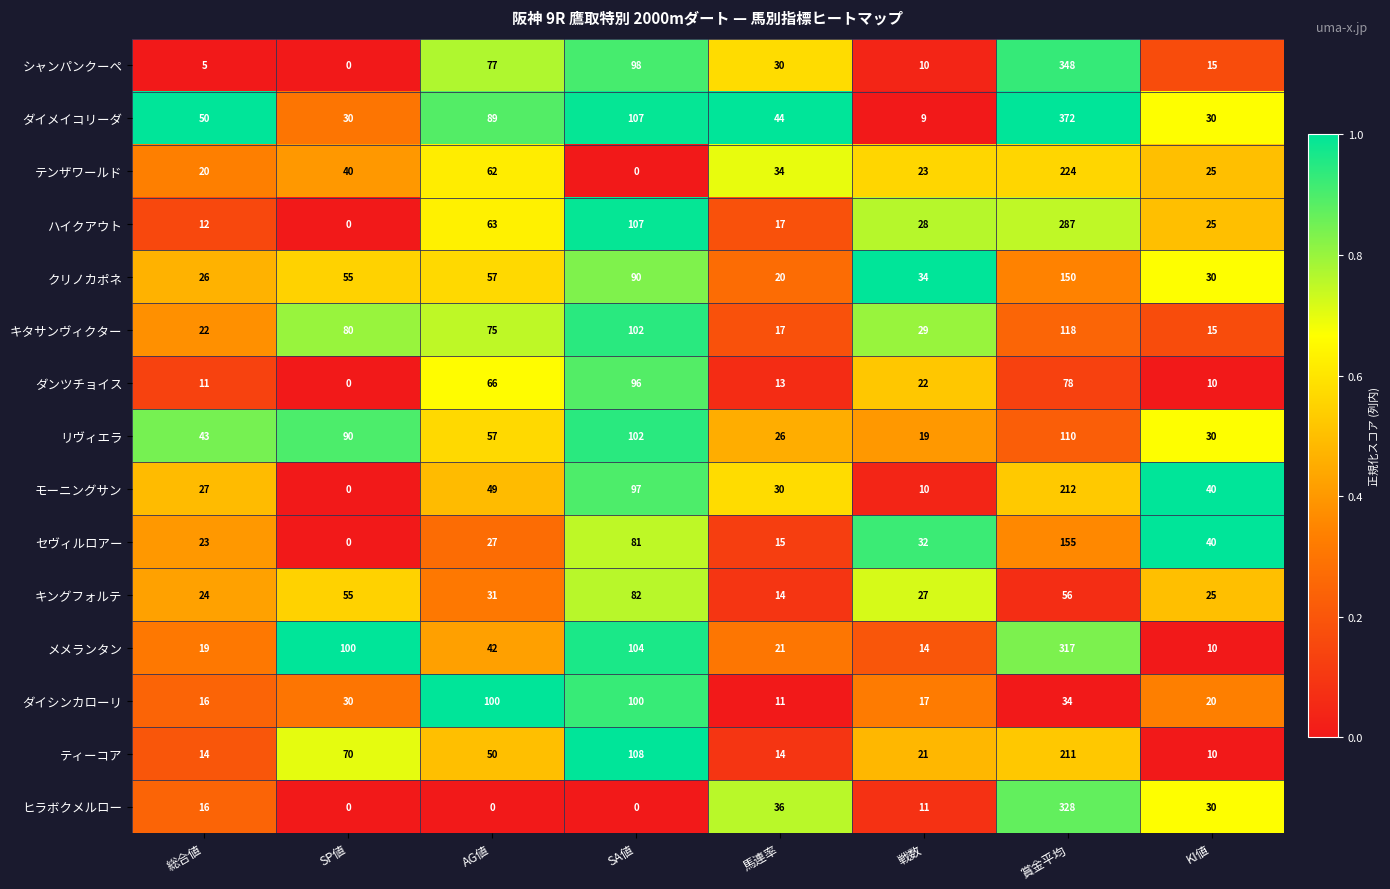

Which series has the largest total across all categories?

ダイメイコリーダ